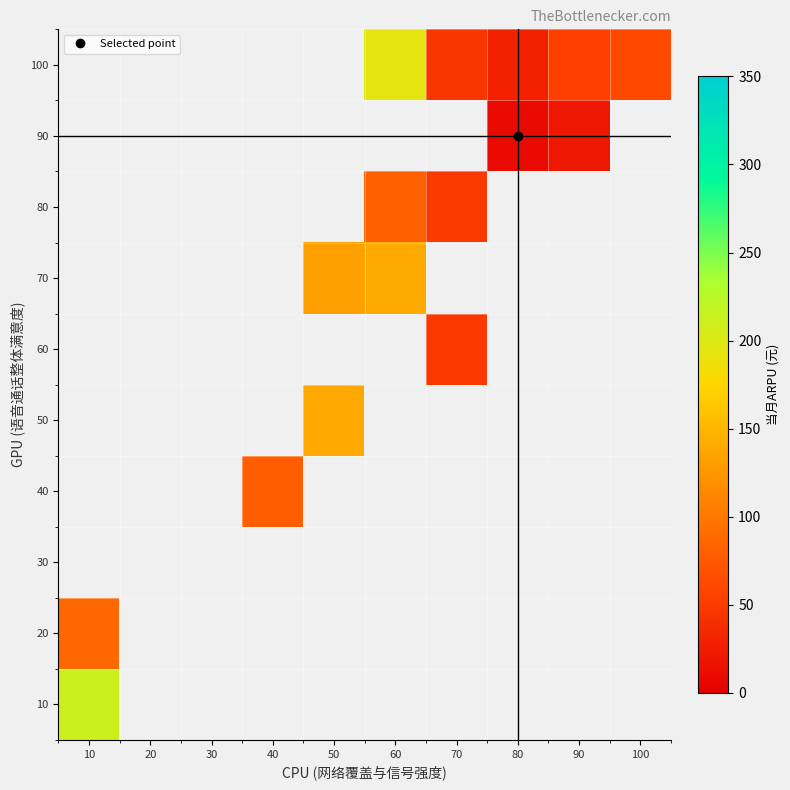

Which series changed the most between 60 and 80?

100